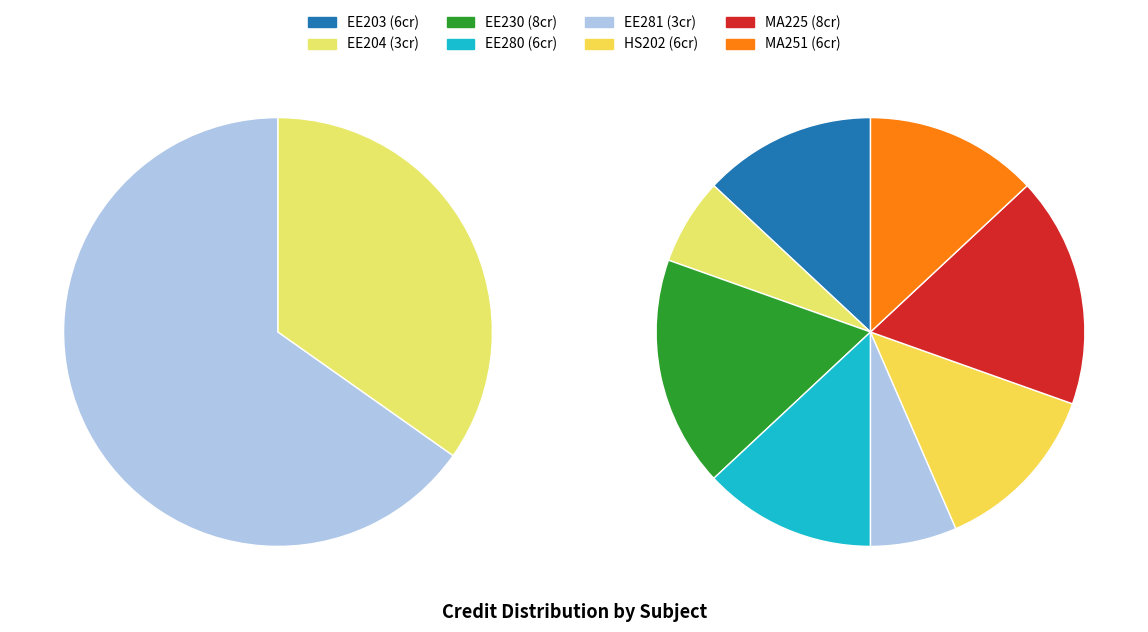

Is there any slice that represents more than half of the pie?

No